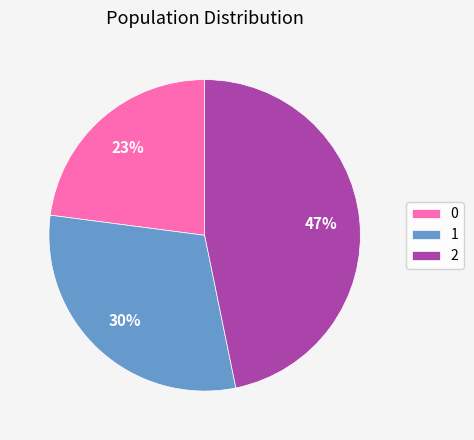

Does 1 account for over 50% of the chart?

No